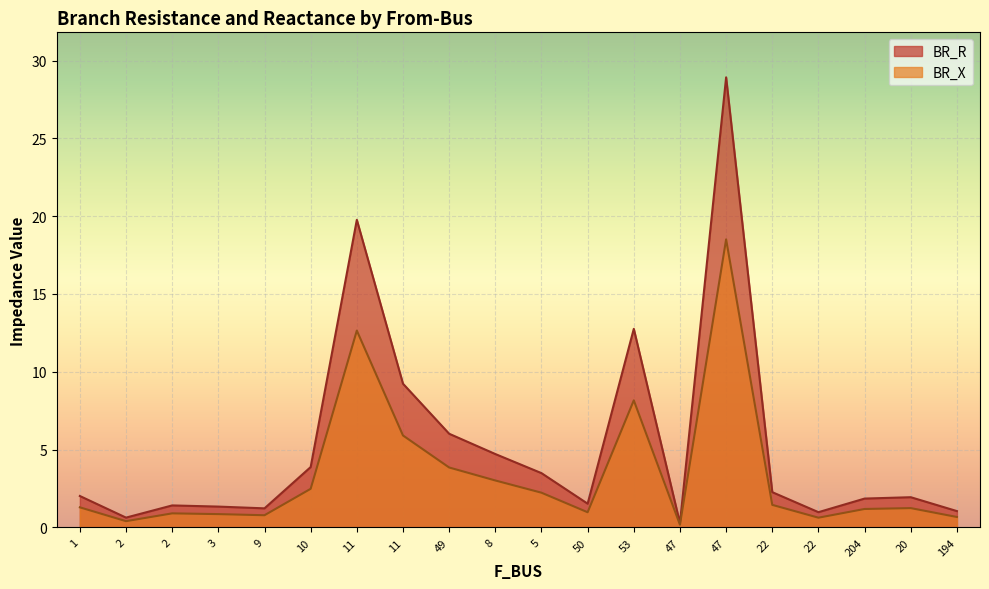

At which label does BR_R first exceed 2?

1